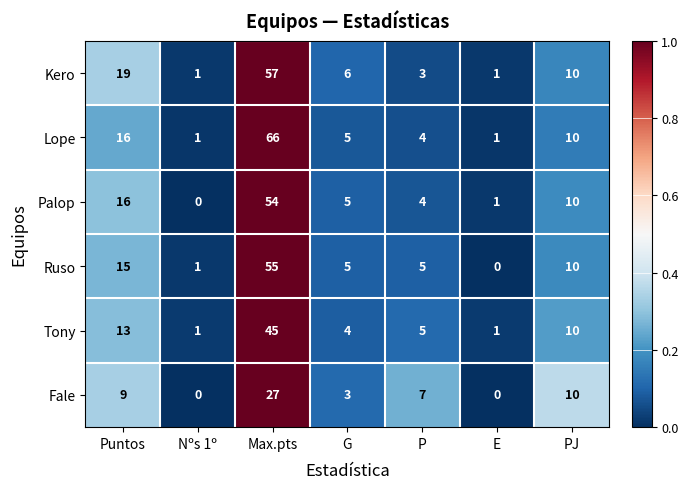

The Lope series shows 24 at Puntos. True or false?

False